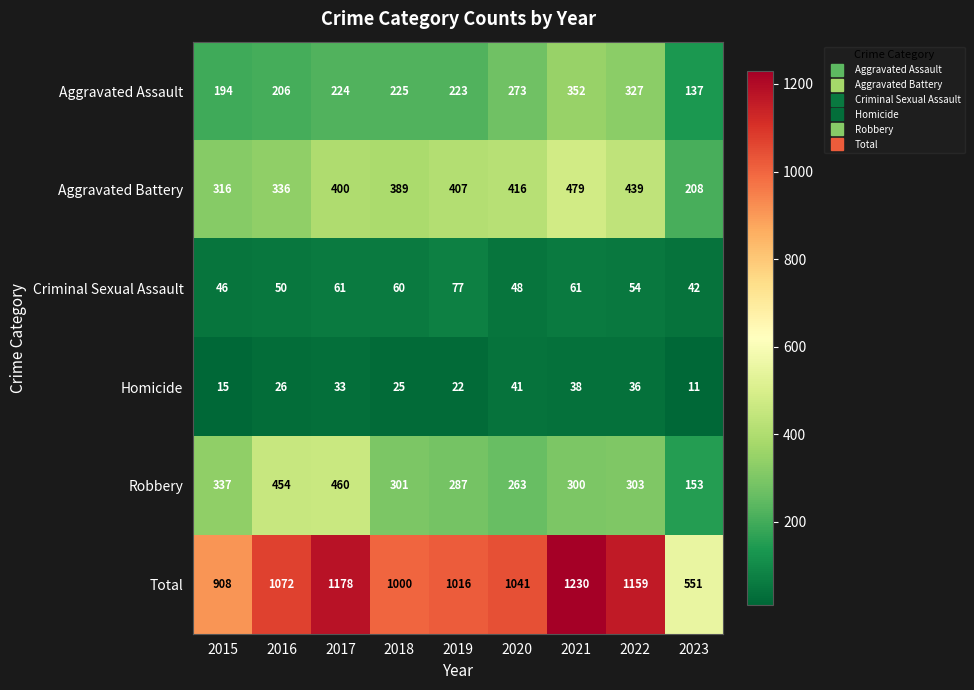

At how many categories does at least one series exceed 852?

8